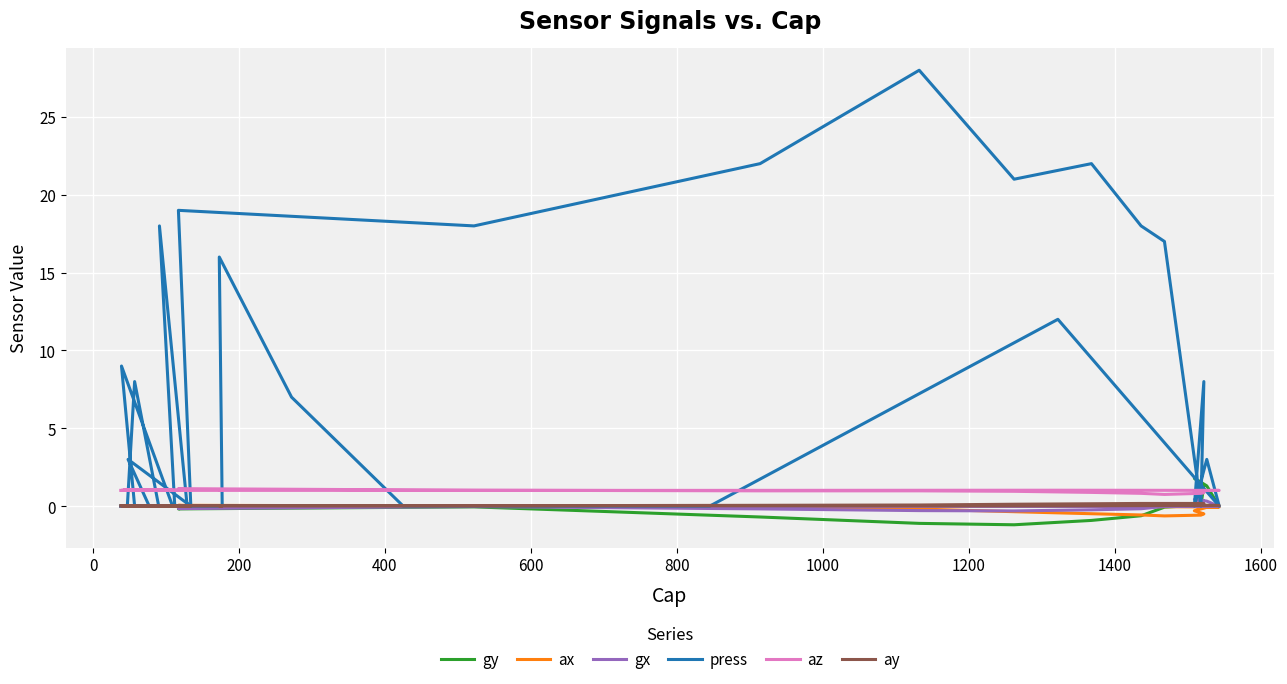

In az, how many points are higher than both neighbors (excluding endpoints)?

3